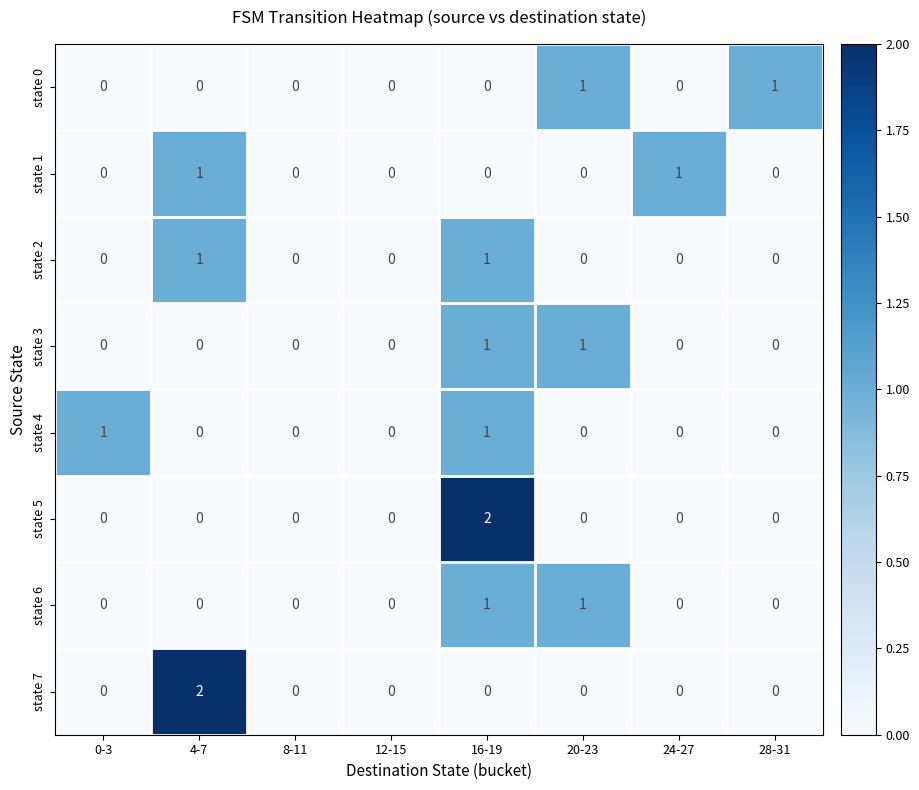

Is it true that state 5 equals 0 at 8-11?

True